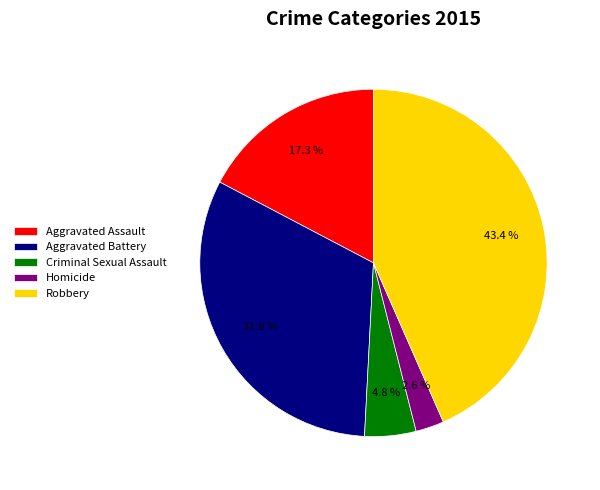

The Aggravated Assault slice represents 3% of the pie. True or false?

False